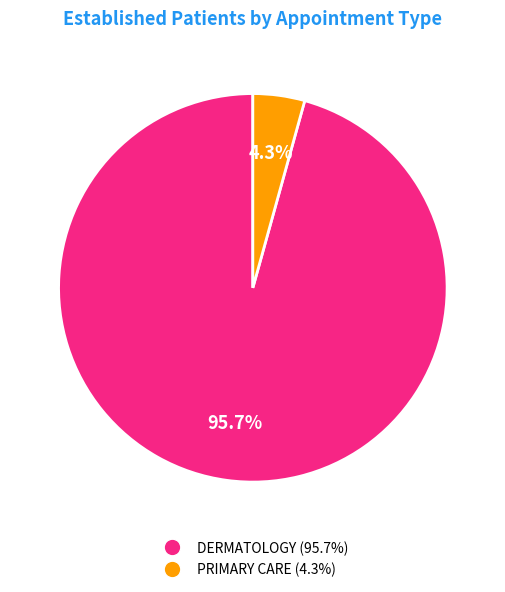

Count the number of slices in the pie.

2